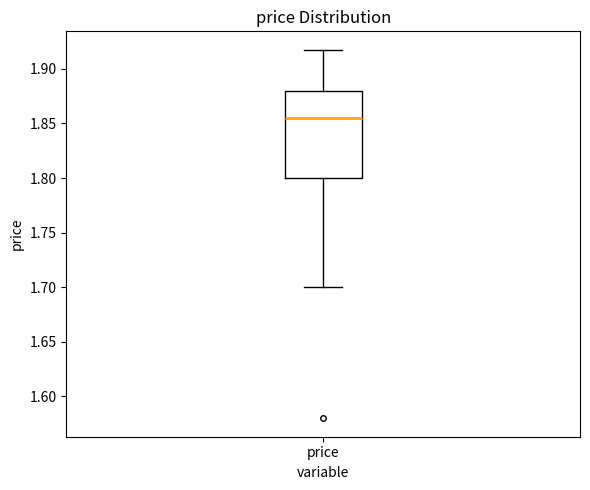

Where is the lower edge of the box for price on the y-axis? The values are not printed on the chart, so give them approximately, as read against the axis.

1.800